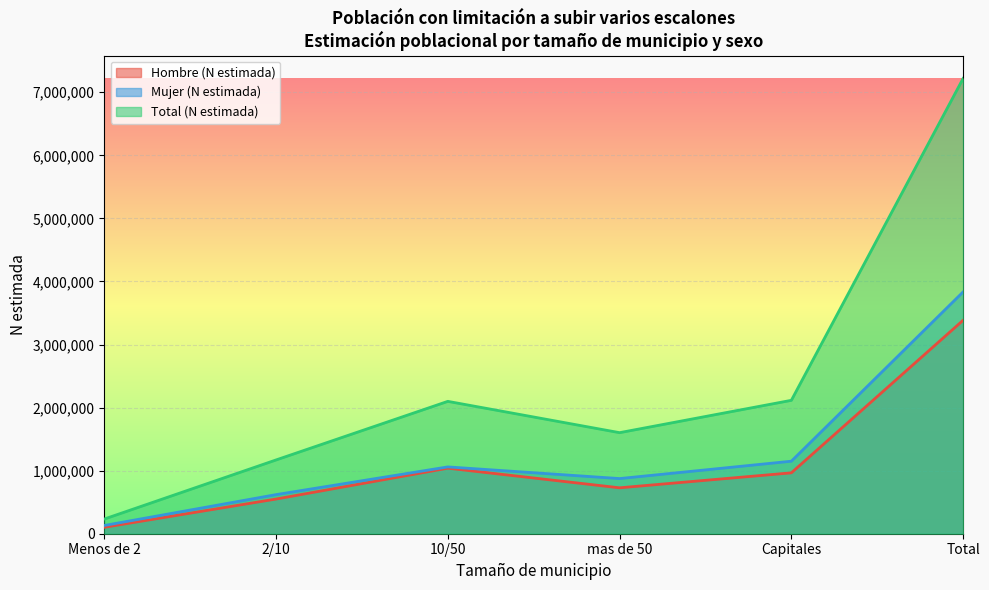

Where is Total (N estimada) nearest to the value 3725735?

Capitales